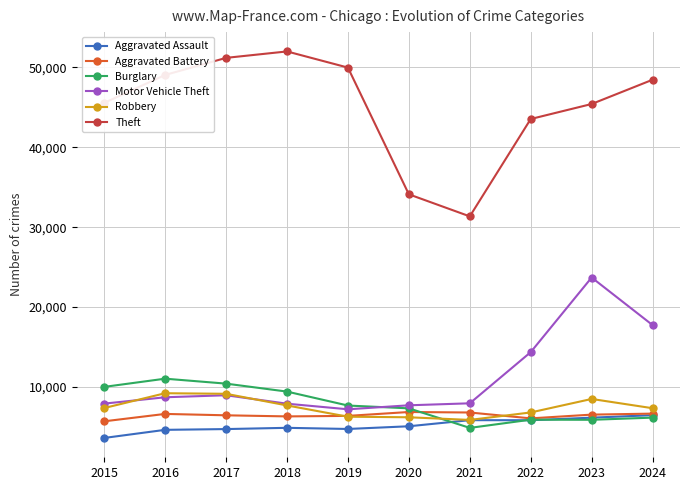

What is the smallest value displayed?

3620